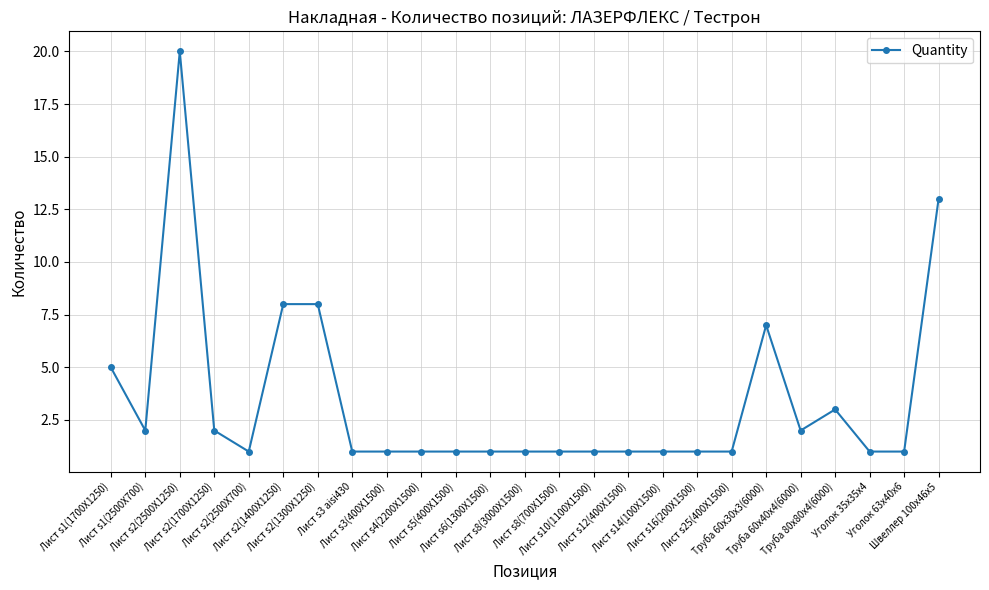

Reading right to left, transcribe all the data shown in this chart.

Швеллер 100x46x5=13	Уголок 63x40x6=1	Уголок 35x35x4=1	Труба 80x80x4(6000)=3	Труба 60x40x4(6000)=2	Труба 60x30x3(6000)=7	Лист s25(400X1500)=1	Лист s16(200X1500)=1	Лист s14(100X1500)=1	Лист s12(400X1500)=1	Лист s10(1100X1500)=1	Лист s8(700X1500)=1	Лист s8(3000X1500)=1	Лист s6(1300X1500)=1	Лист s5(400X1500)=1	Лист s4(2200X1500)=1	Лист s3(400X1500)=1	Лист s3 aisi430=1	Лист s2(1300X1250)=8	Лист s2(1400X1250)=8	Лист s2(2500X700)=1	Лист s2(1700X1250)=2	Лист s2(2500X1250)=20	Лист s1(2500X700)=2	Лист s1(1700X1250)=5